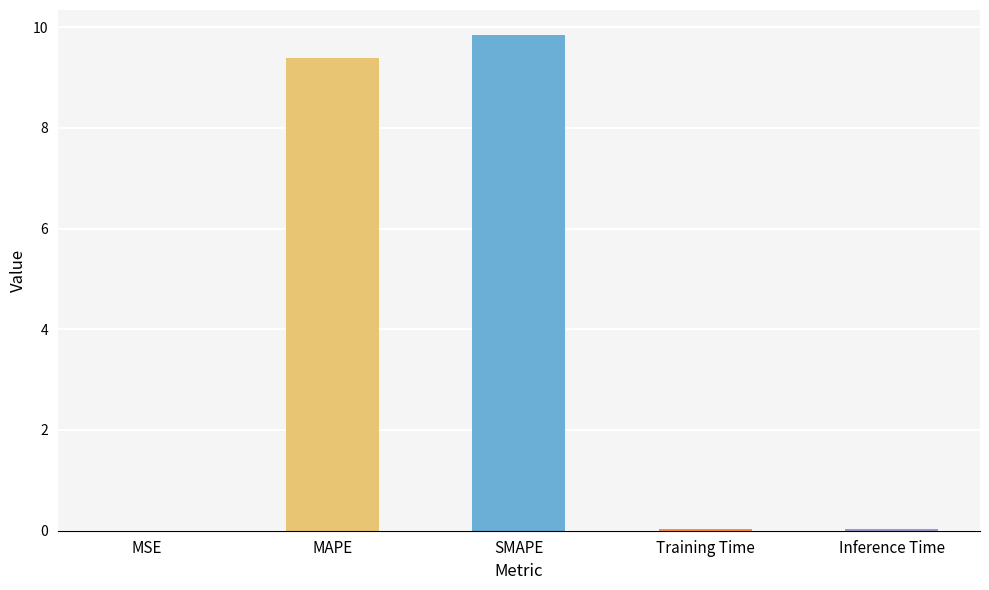

Between MAPE and MSE, which is larger?

MAPE